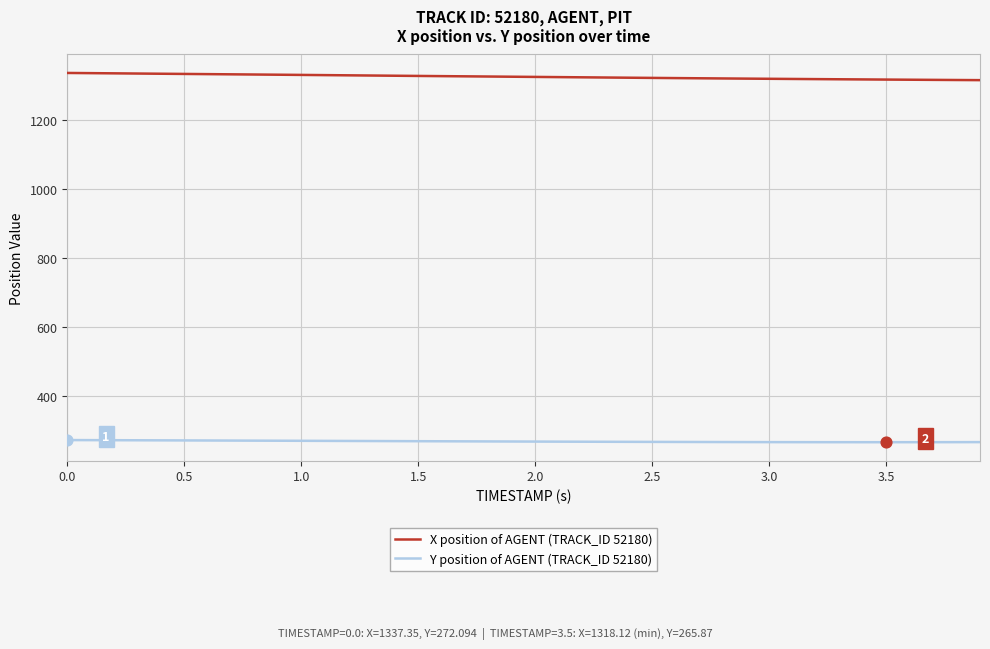

List the series in order of their overall mean, highest first.

X position of AGENT (TRACK_ID 52180), Y position of AGENT (TRACK_ID 52180)